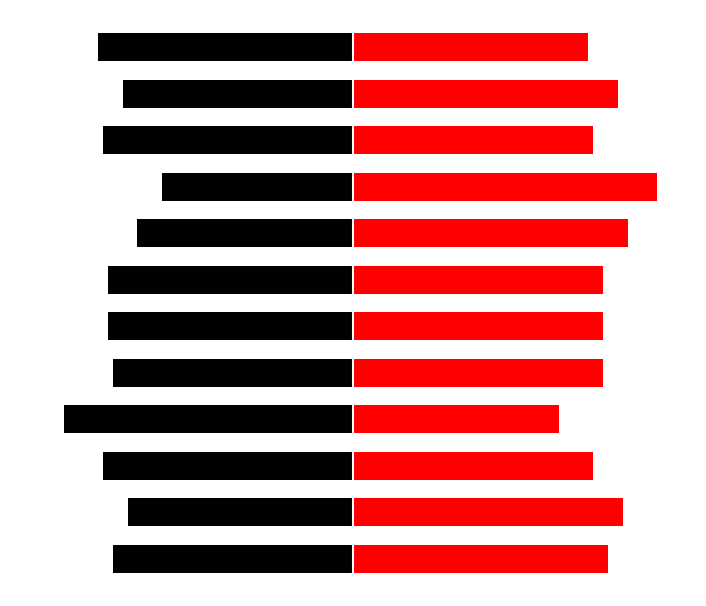

How many data points in Credit + Prepayment are less than -49?

6